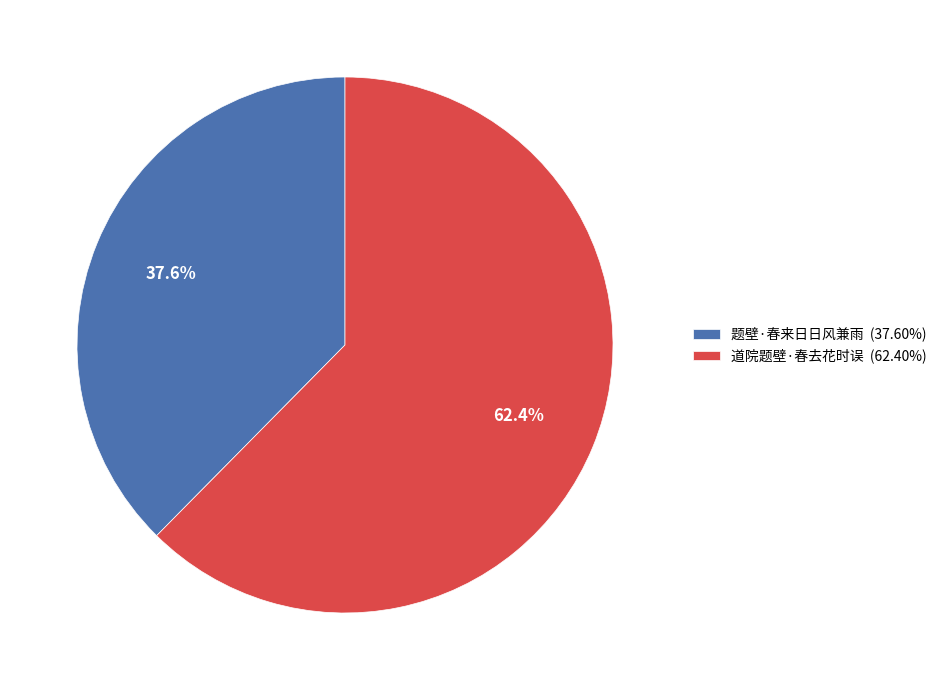

True or false: 题壁·春来日日风兼雨 accounts for 38% of the total.

True